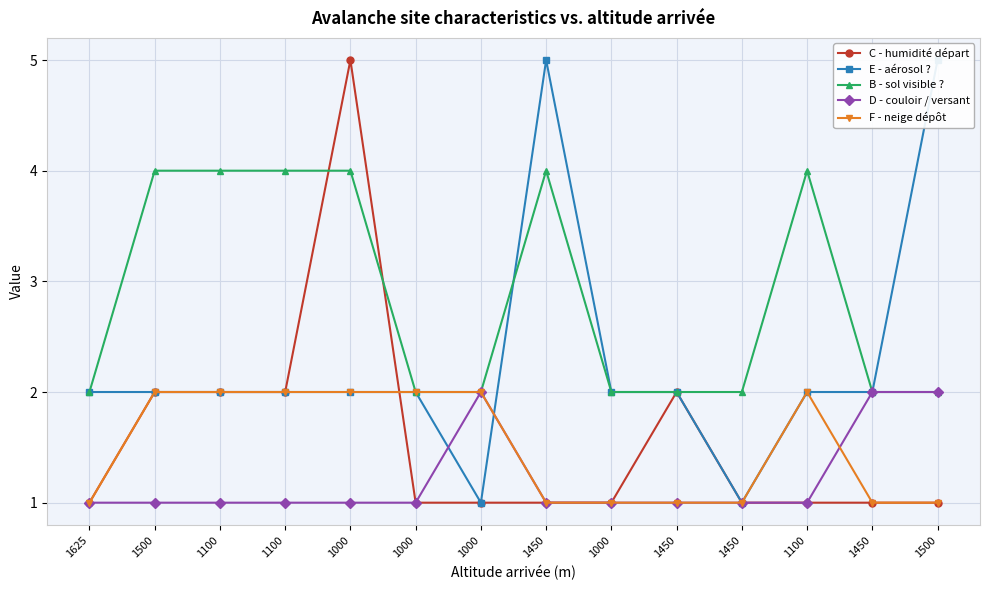

What is the approximate value of B - sol visible ? at 1450?

2